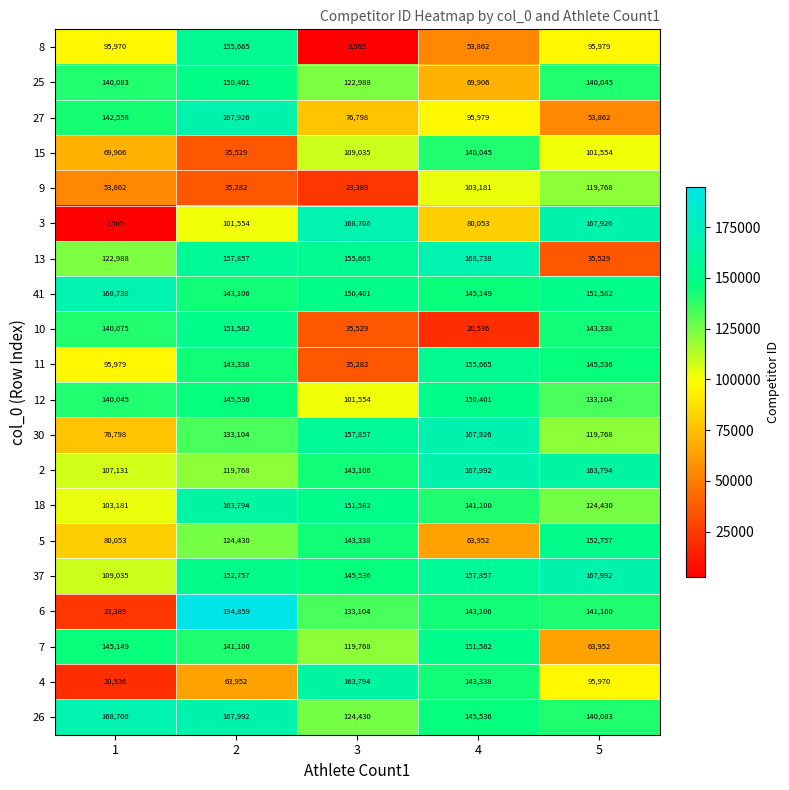

What is the difference between the maximum and second lowest values in the 6 series?

61755